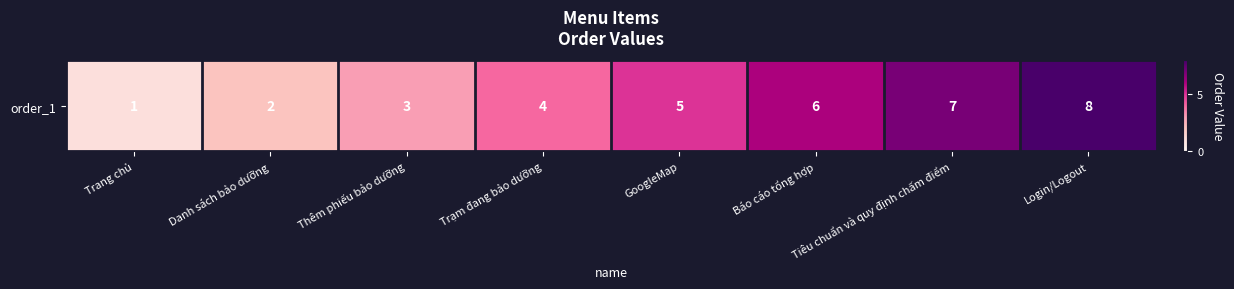

The value at Login/Logout is 8. True or false?

True